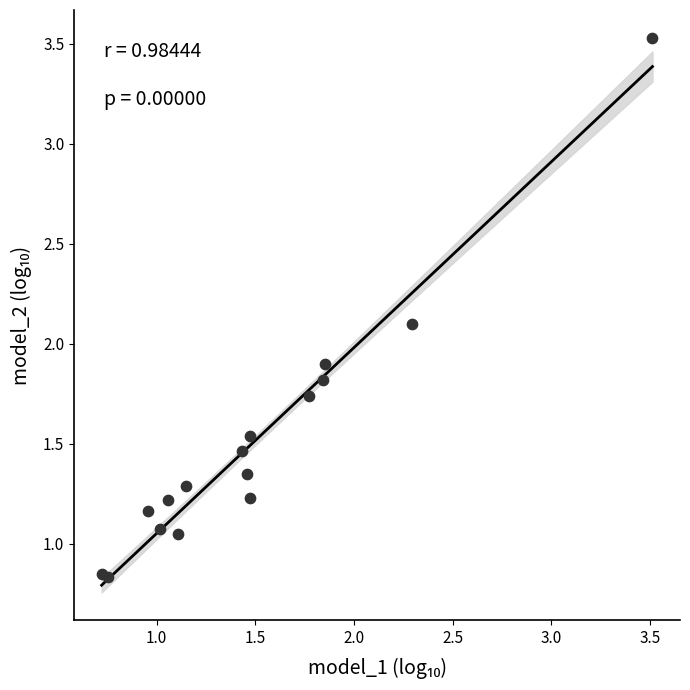

What is the range of Y values (max minus min)?

2.7